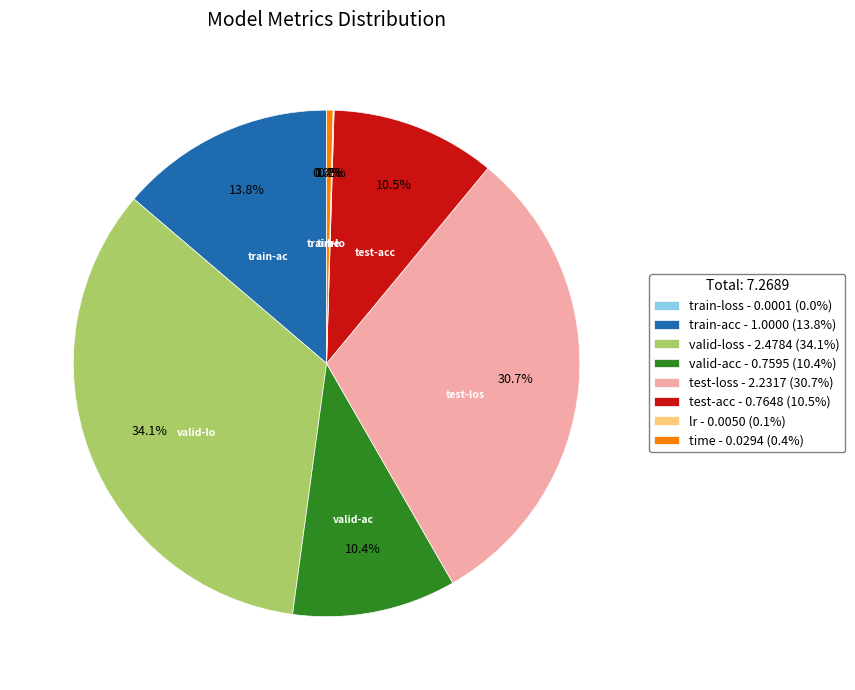

Does train-acc account for over 50% of the chart?

No